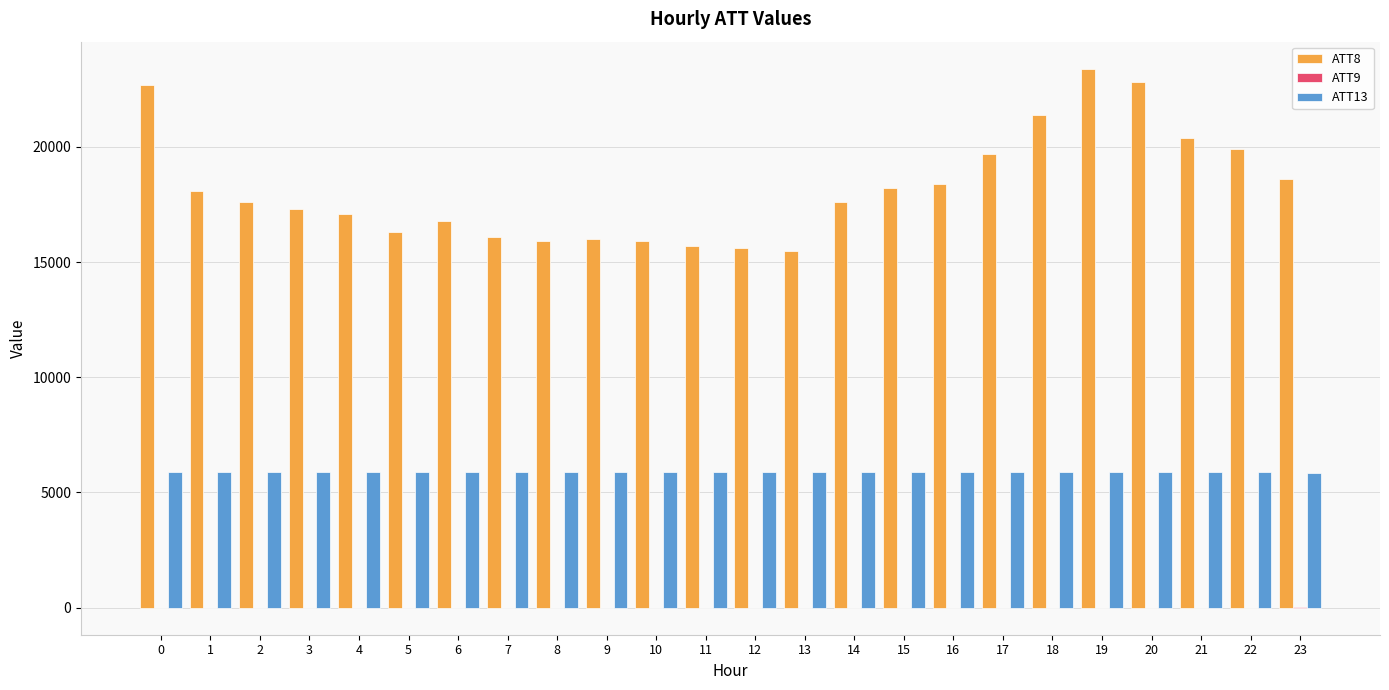

Which series has the largest total across all categories?

ATT8